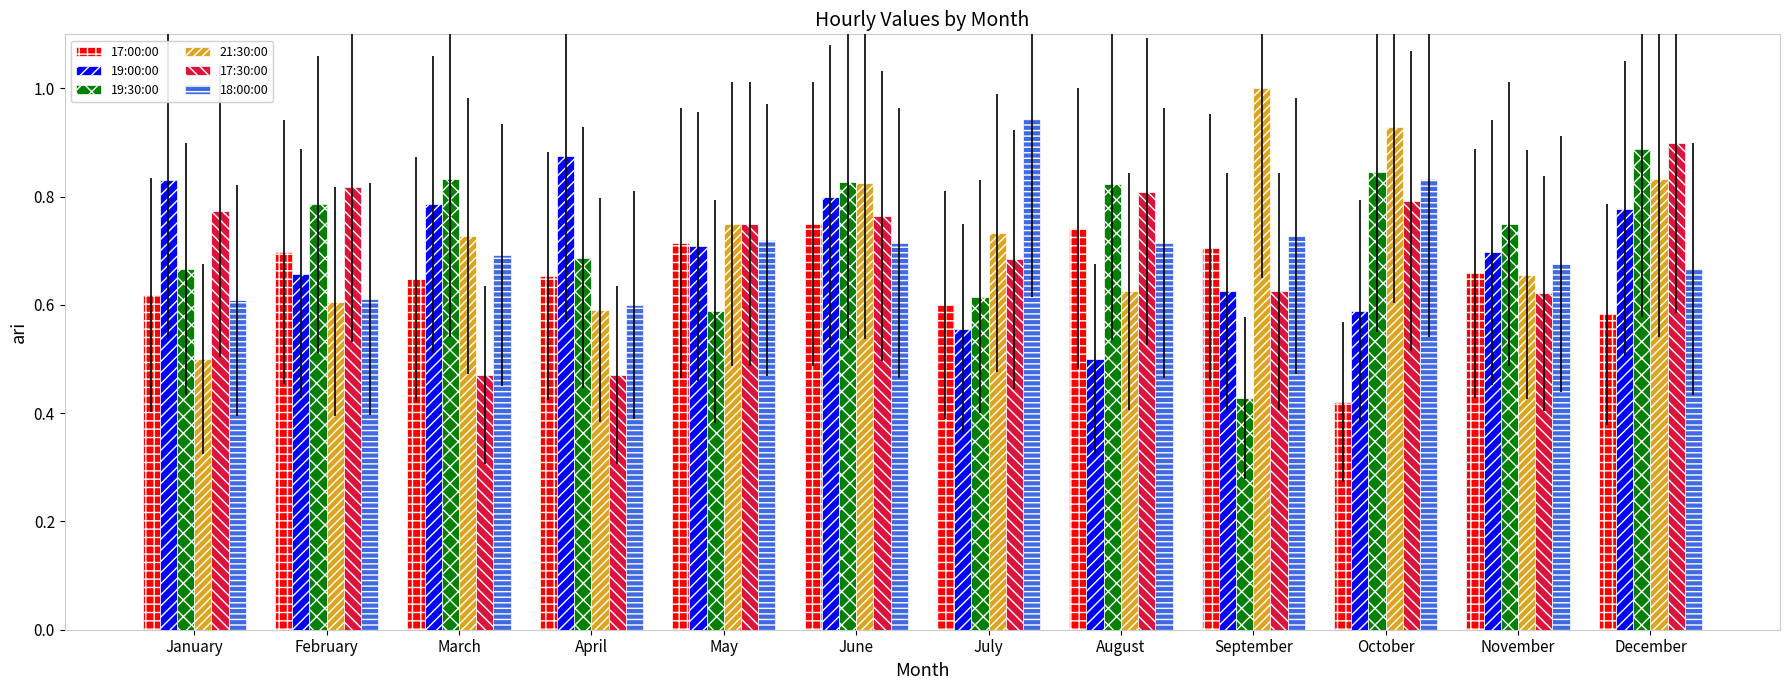

Which category has the highest value across all series?

September